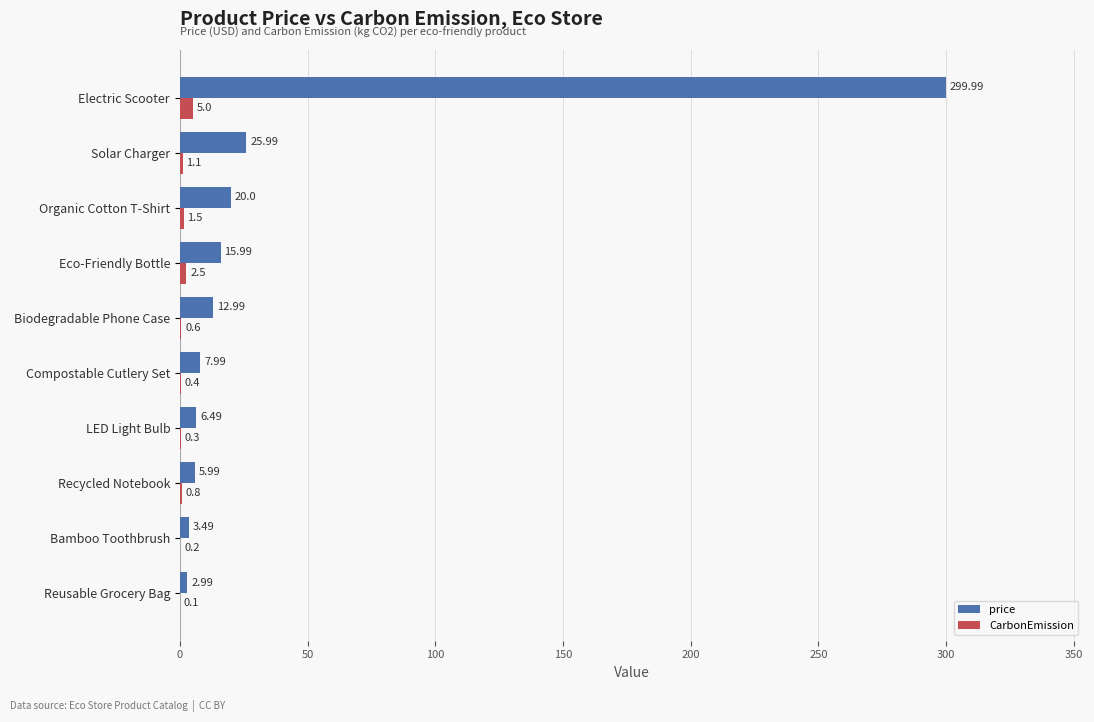

Which series changed the most between LED Light Bulb and Eco-Friendly Bottle?

price